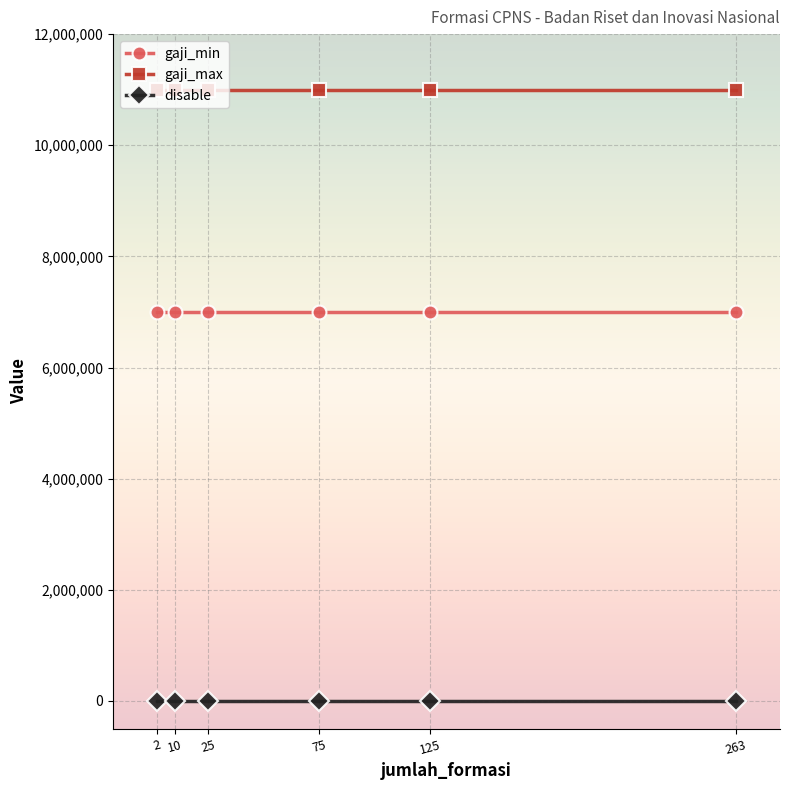

Is this an area chart (filled region under the line)?

No